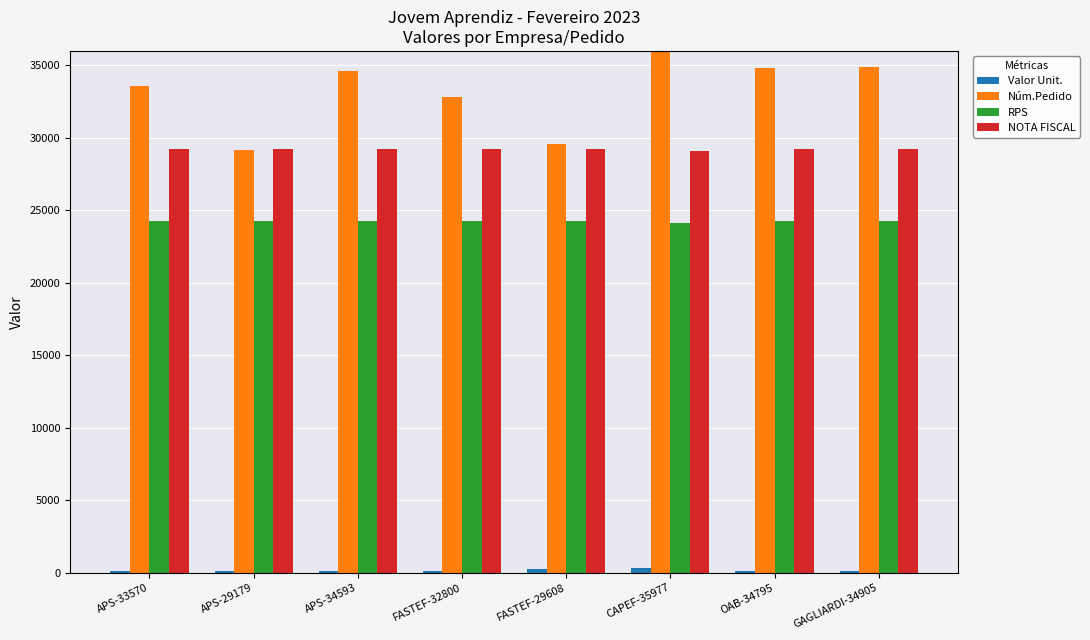

What is the label of the 5th bar from the right?

FASTEF-32800